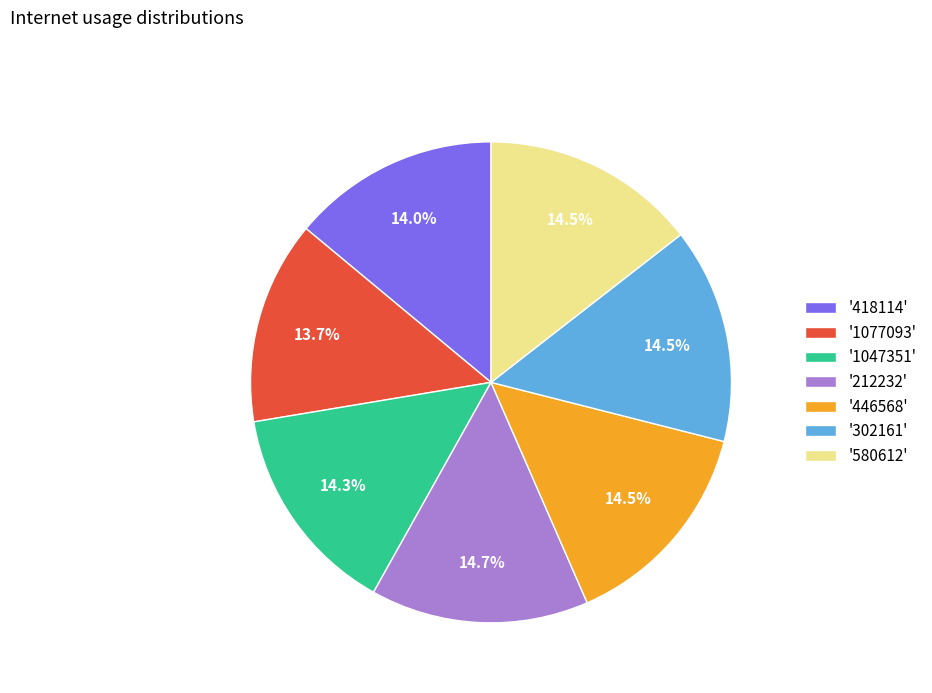

Is the sum of '1077093' and '418114' greater than half?

No